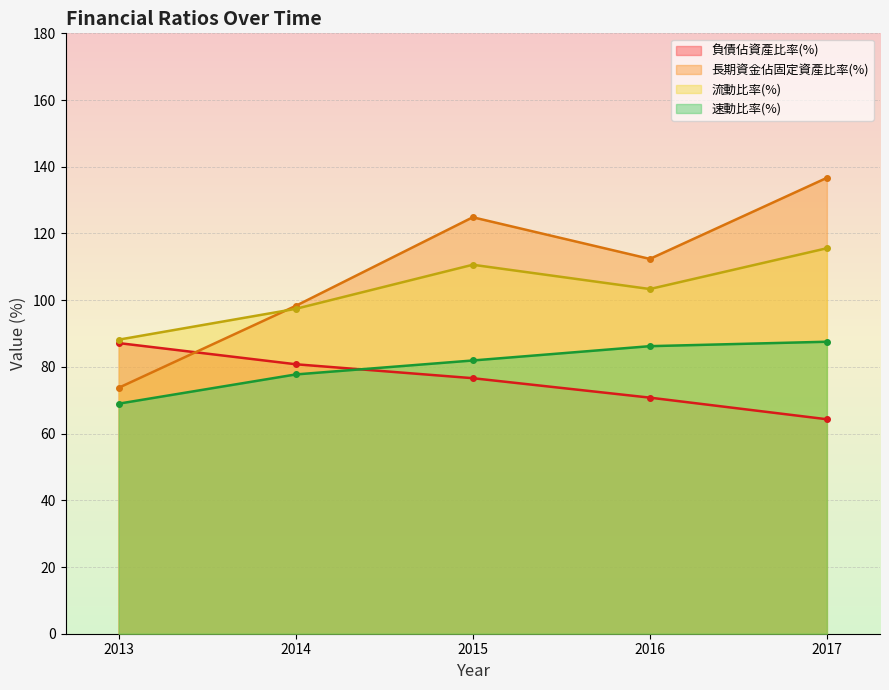

Which series has the largest total across all categories?

長期資金佔固定資產比率(%)